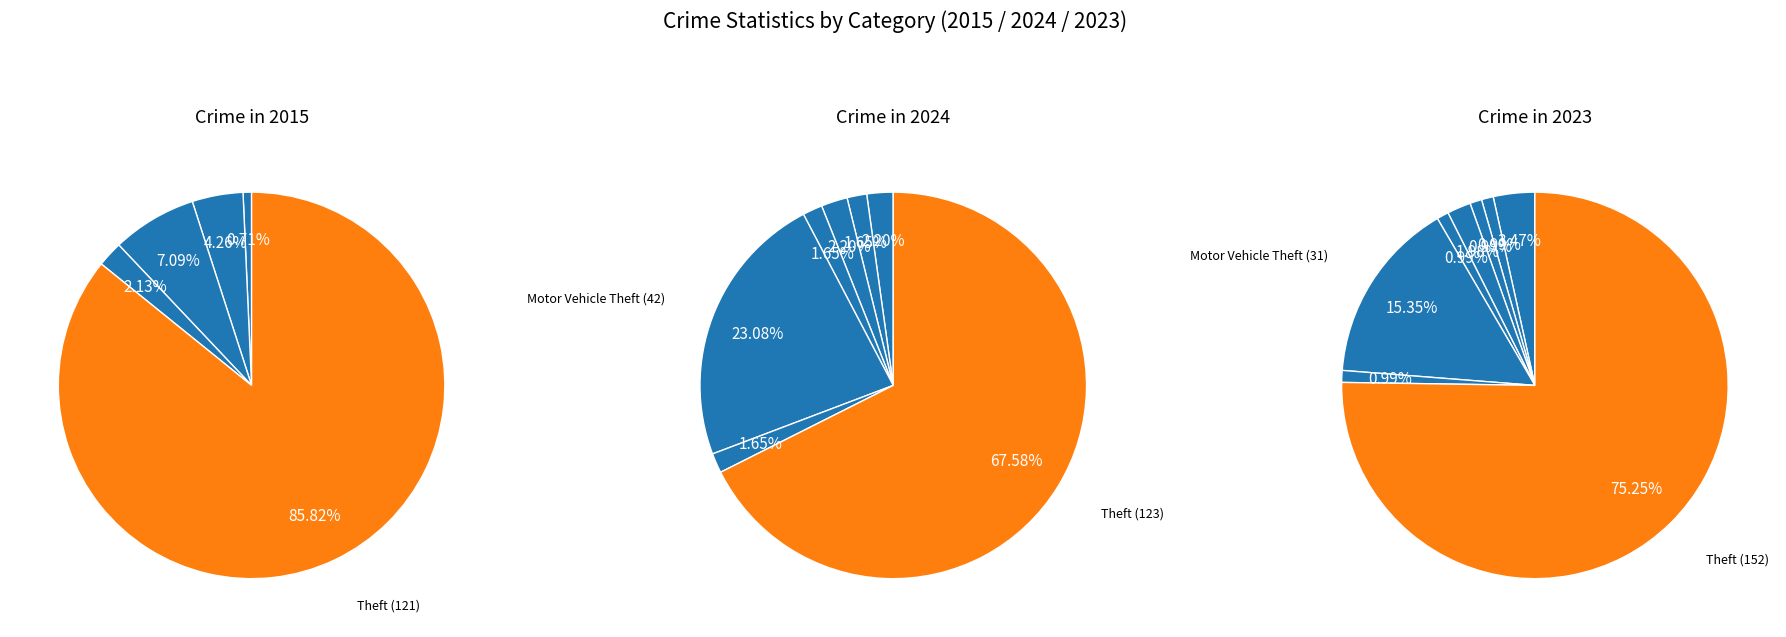

Is there a majority slice in this chart?

Yes